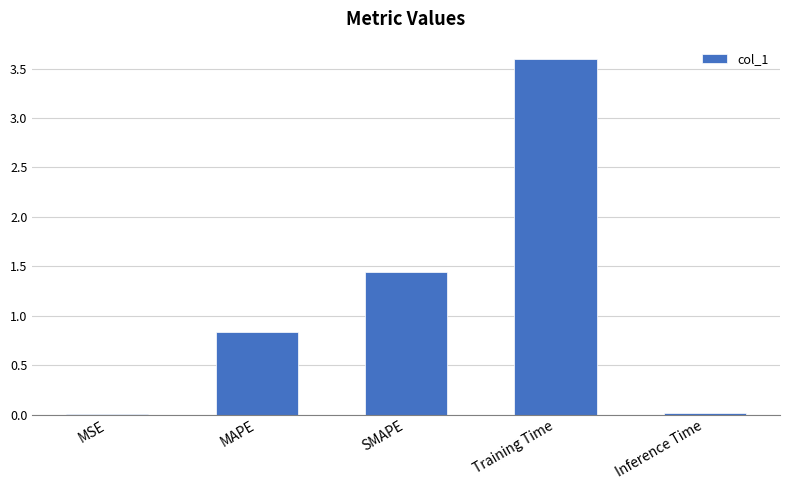

What is the difference between the values at Training Time and Inference Time?

3.6